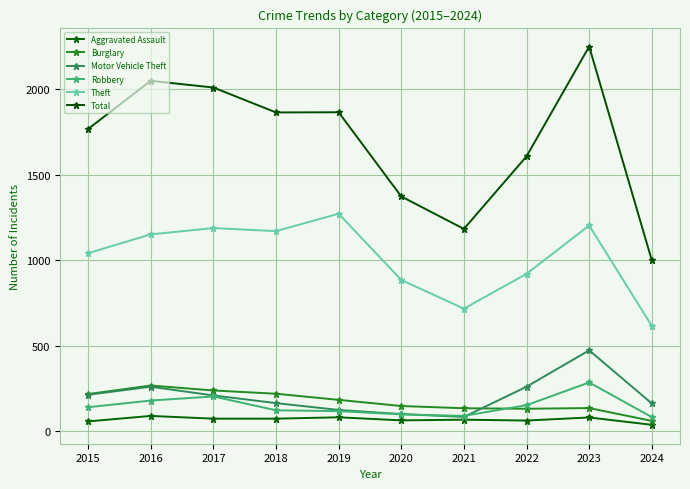

True or false: Robbery and Aggravated Assault intersect in this chart.

False